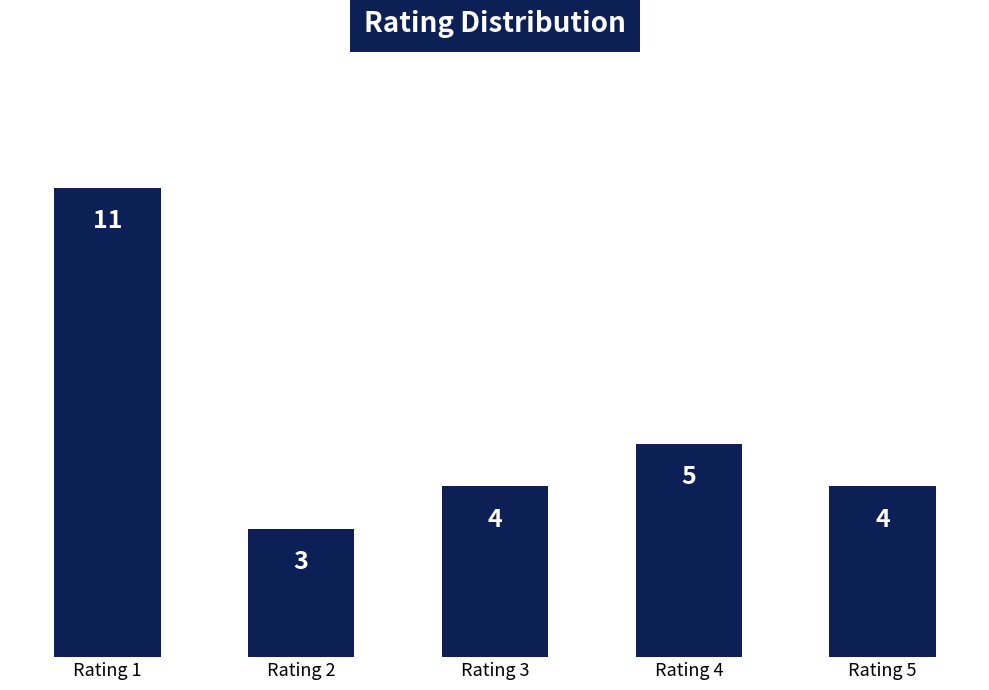

At which label is the value closest to 7?

Rating 4